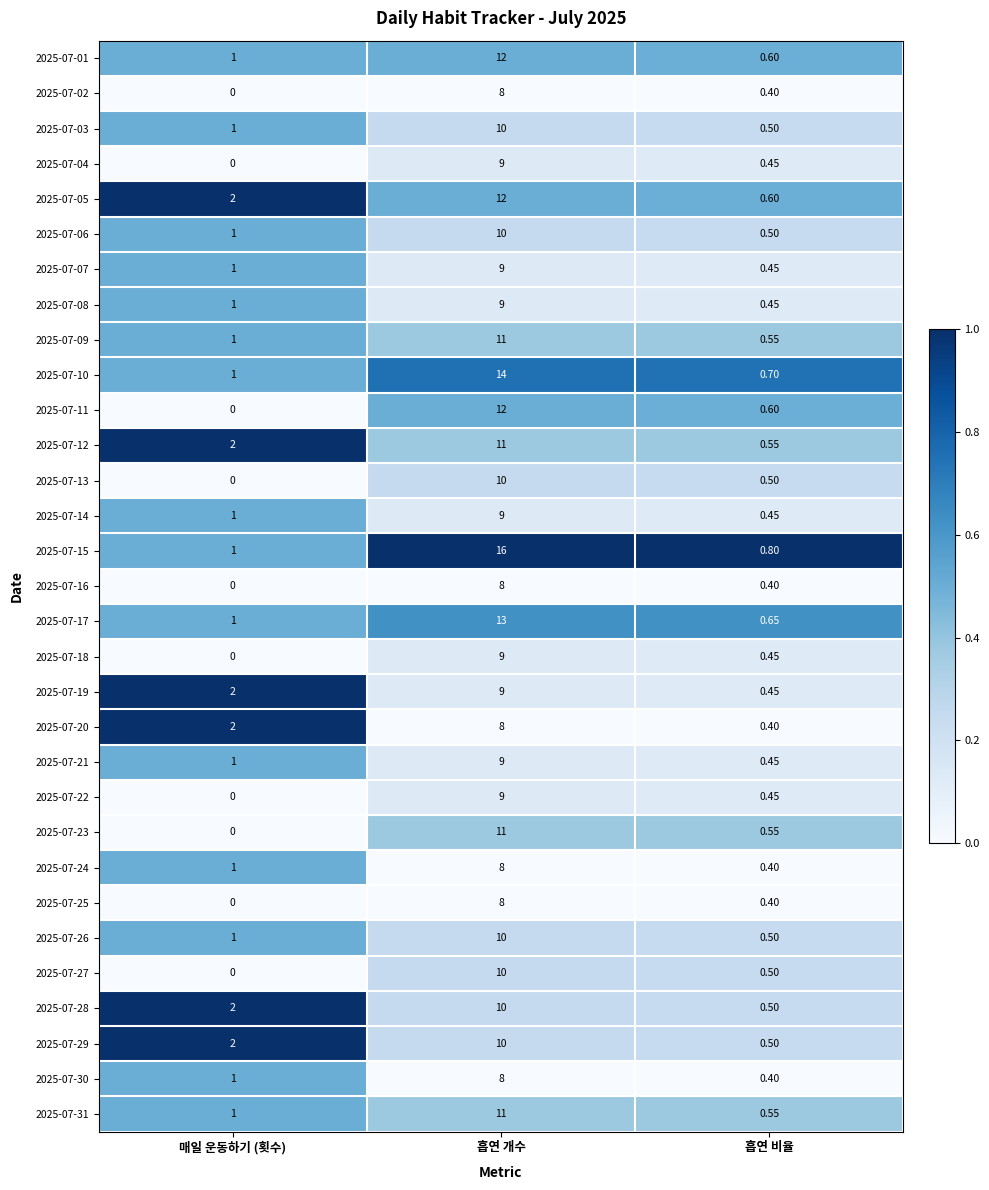

How many categories are shown in the chart?

3